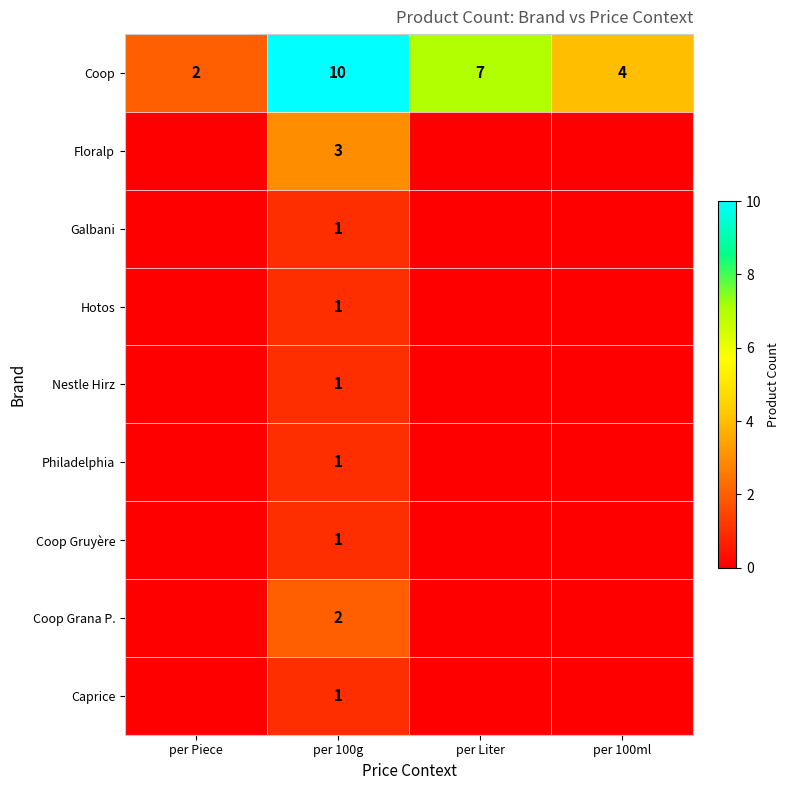

What is the highest value of the Coop series?

10